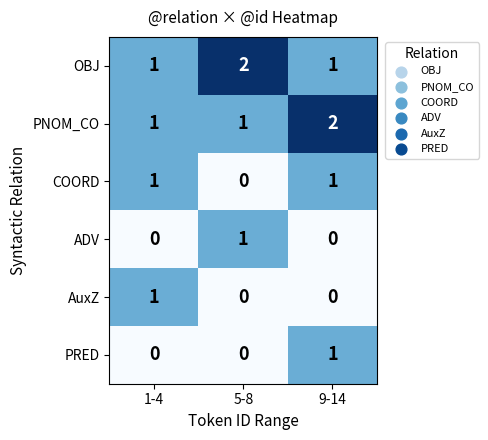

The COORD series shows 2 at 1-4. True or false?

False